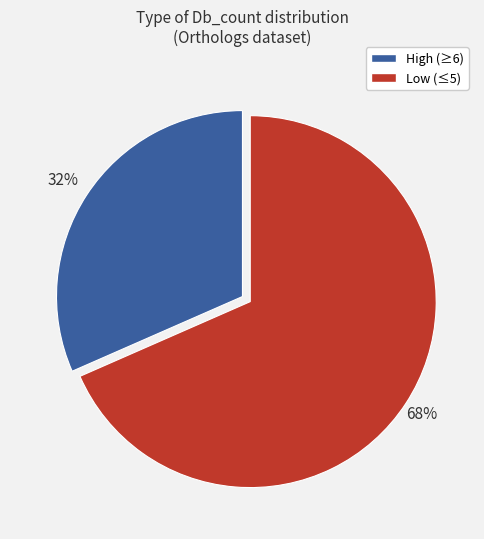

How many segments does this pie chart have?

2